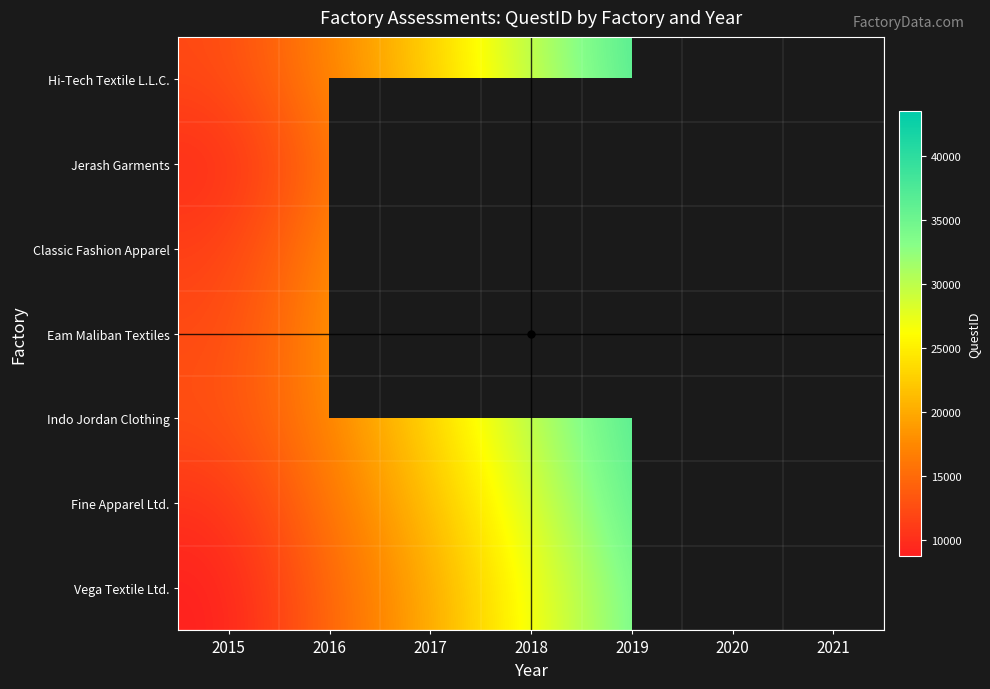

Is it true that Vega Textile Ltd. equals 8714.0 at 2015?

True